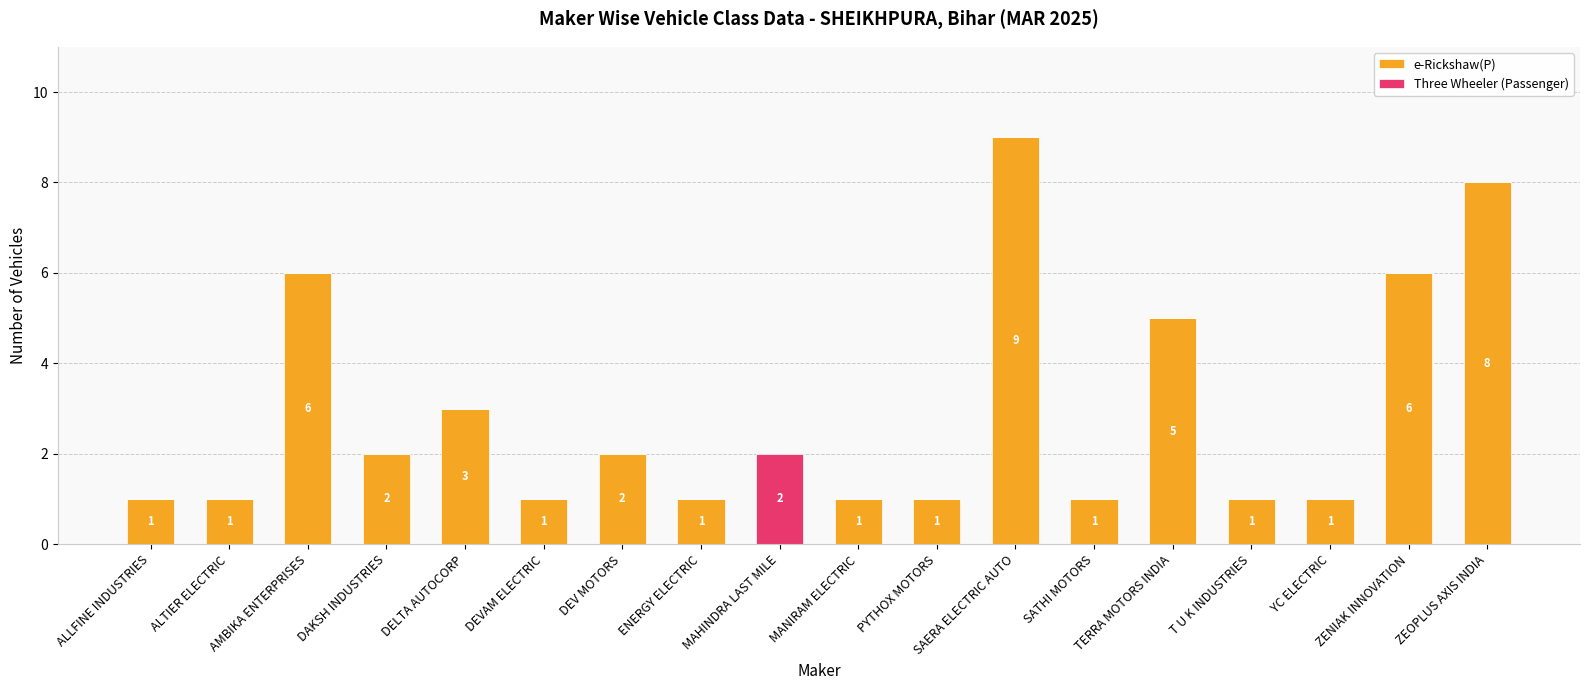

How many e-Rickshaw(P) values are between 1 and 5?

13